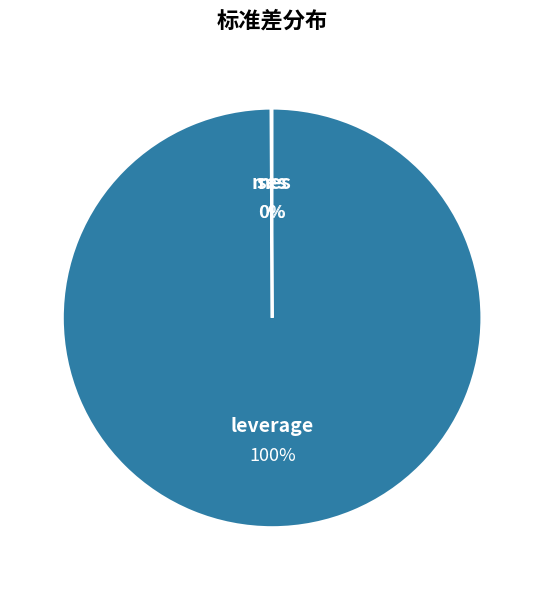

To the nearest percent, what is the difference between the largest and smallest slice percentages?

100%